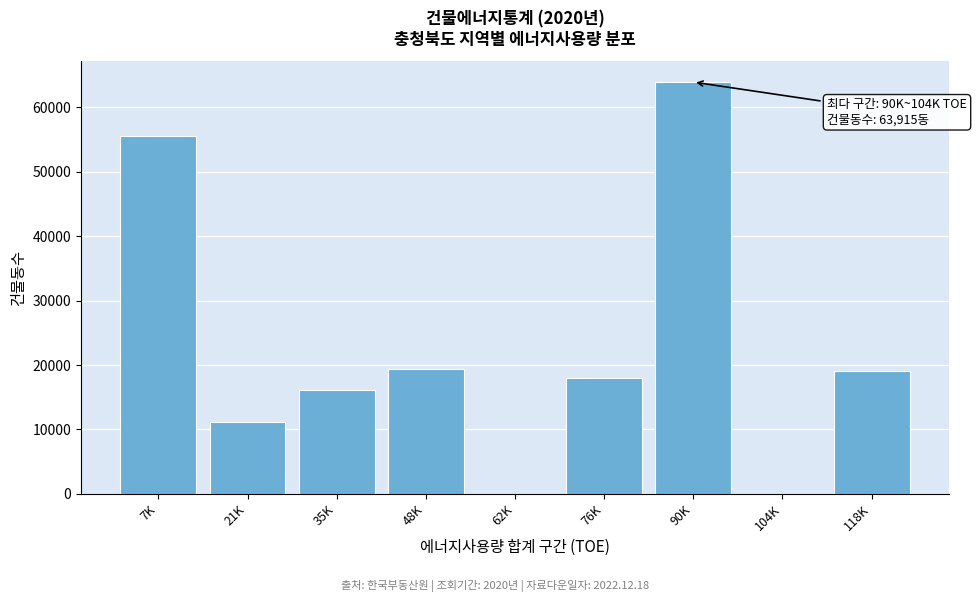

Reading left to right, what are all the values shown in this chart?

7K=55520	21K=11202	35K=16121	48K=19452	62K=0	76K=17953	90K=63915	104K=0	118K=19144